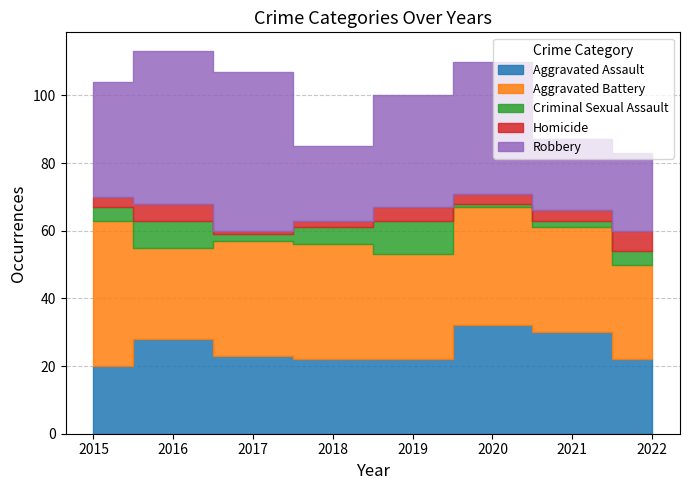

Reading left to right, list all the values displayed in this chart.

Aggravated Assault: 2015=20	2016=28	2017=23	2018=22	2019=22	2020=32	2021=30	2022=22
Aggravated Battery: 2015=43	2016=27	2017=34	2018=34	2019=31	2020=35	2021=31	2022=28
Criminal Sexual Assault: 2015=4	2016=8	2017=2	2018=5	2019=10	2020=1	2021=2	2022=4
Homicide: 2015=3	2016=5	2017=1	2018=2	2019=4	2020=3	2021=3	2022=6
Robbery: 2015=34	2016=45	2017=47	2018=22	2019=33	2020=39	2021=21	2022=23